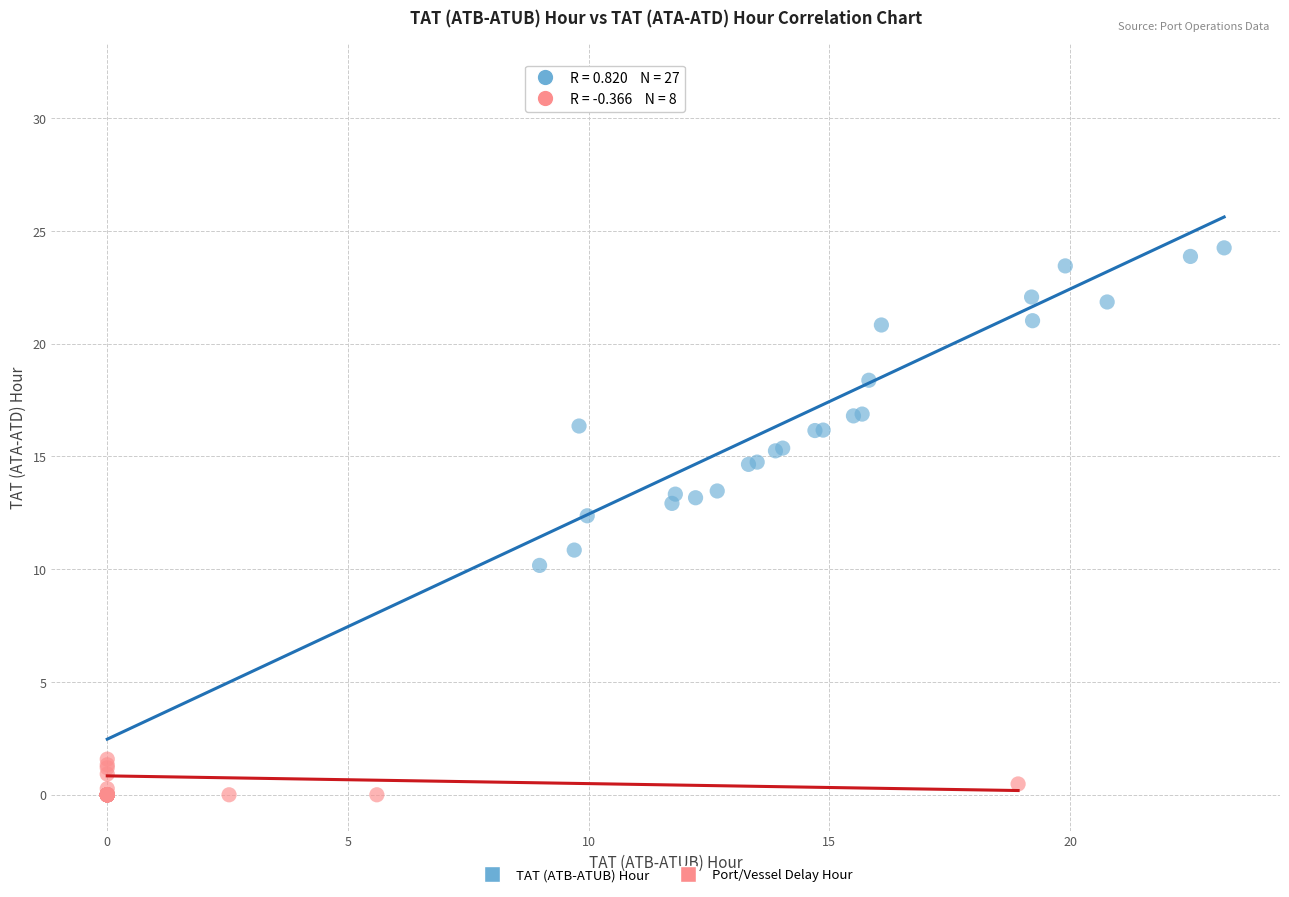

Which series reaches the maximum Y coordinate?

TAT (ATB-ATUB) Hour